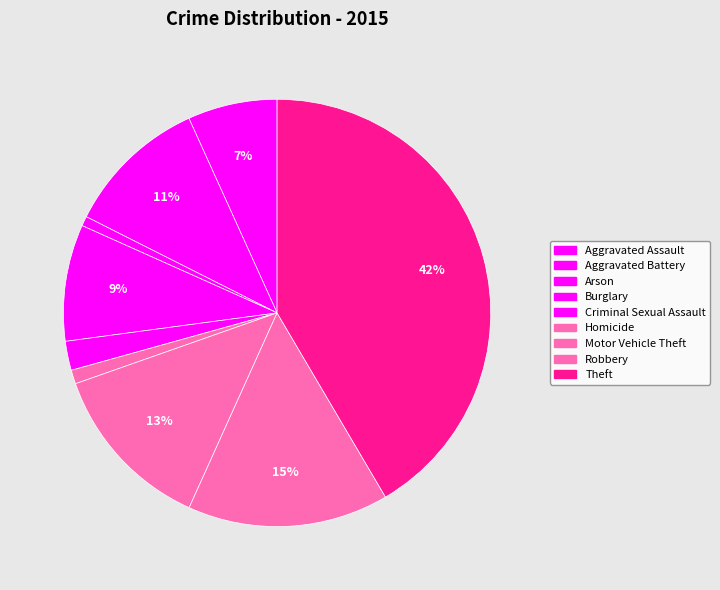

How many slices are in this pie chart?

9